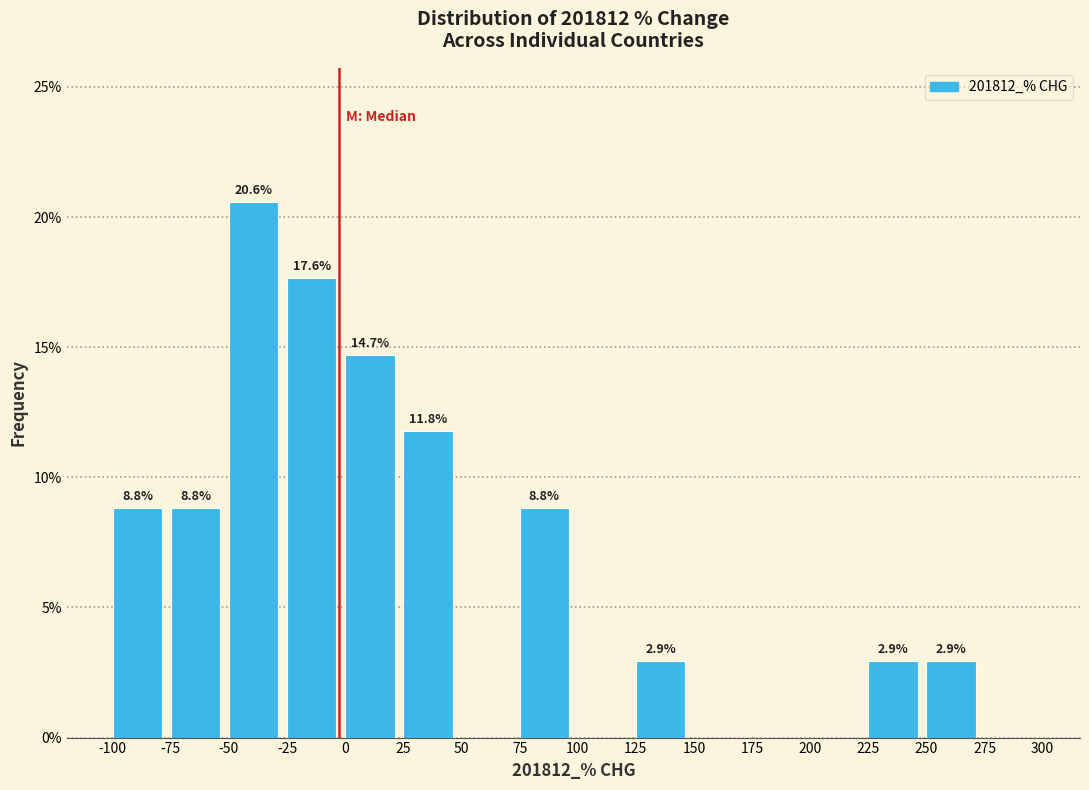

Over which range of the x-axis is the bar tallest?

-50 to -25